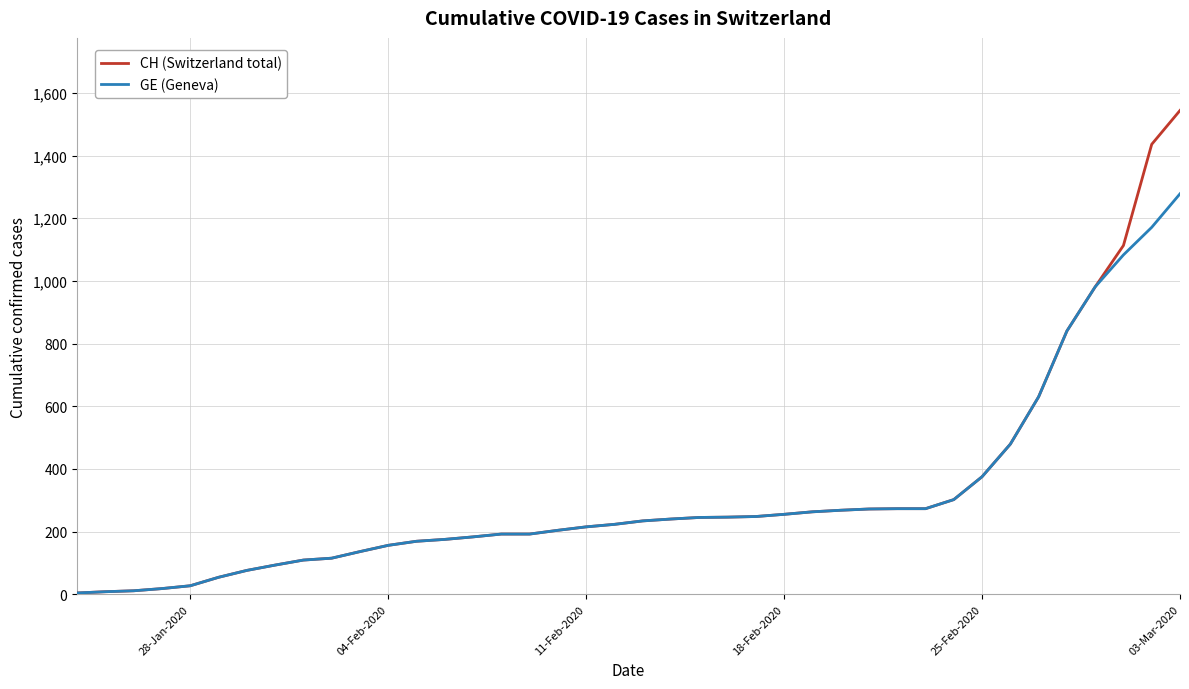

Which series has the largest range (max minus min)?

CH (Switzerland total)